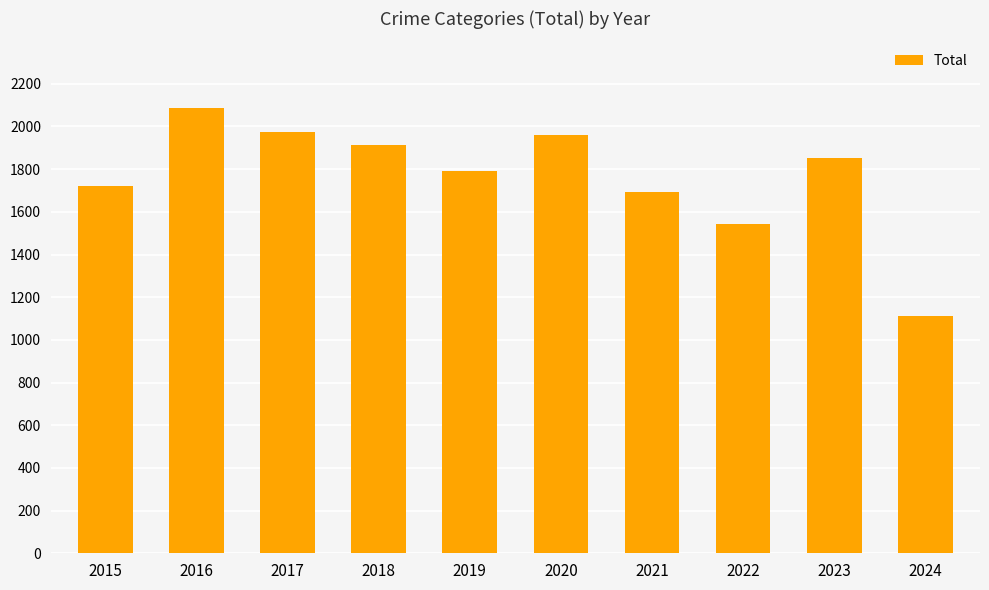

How many values are below 1853?

5